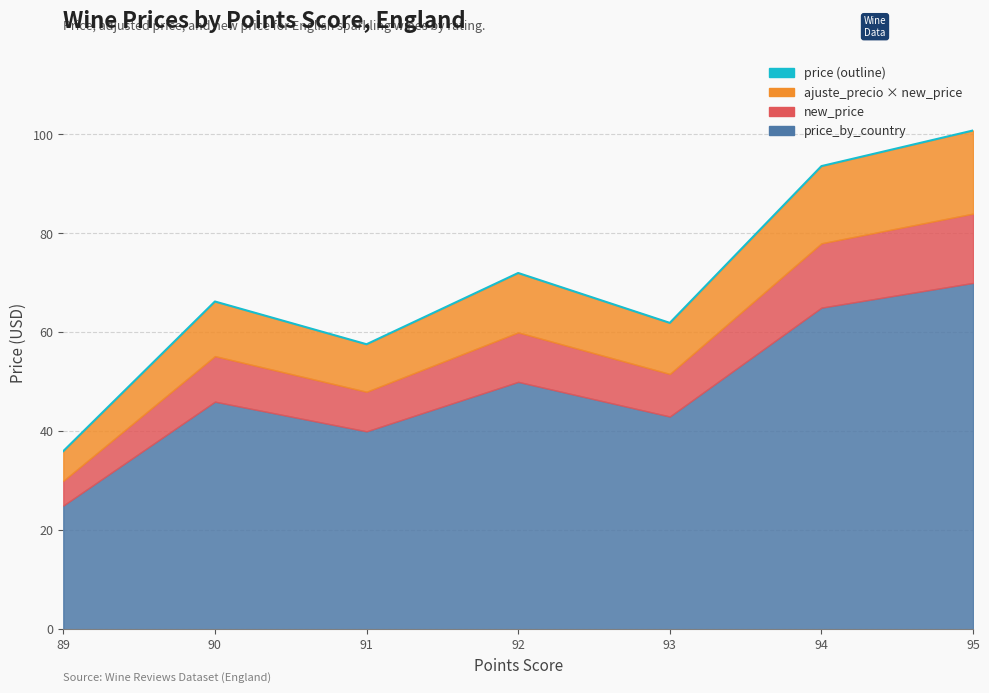

Is it true that the value at 92 is 72.0?

True